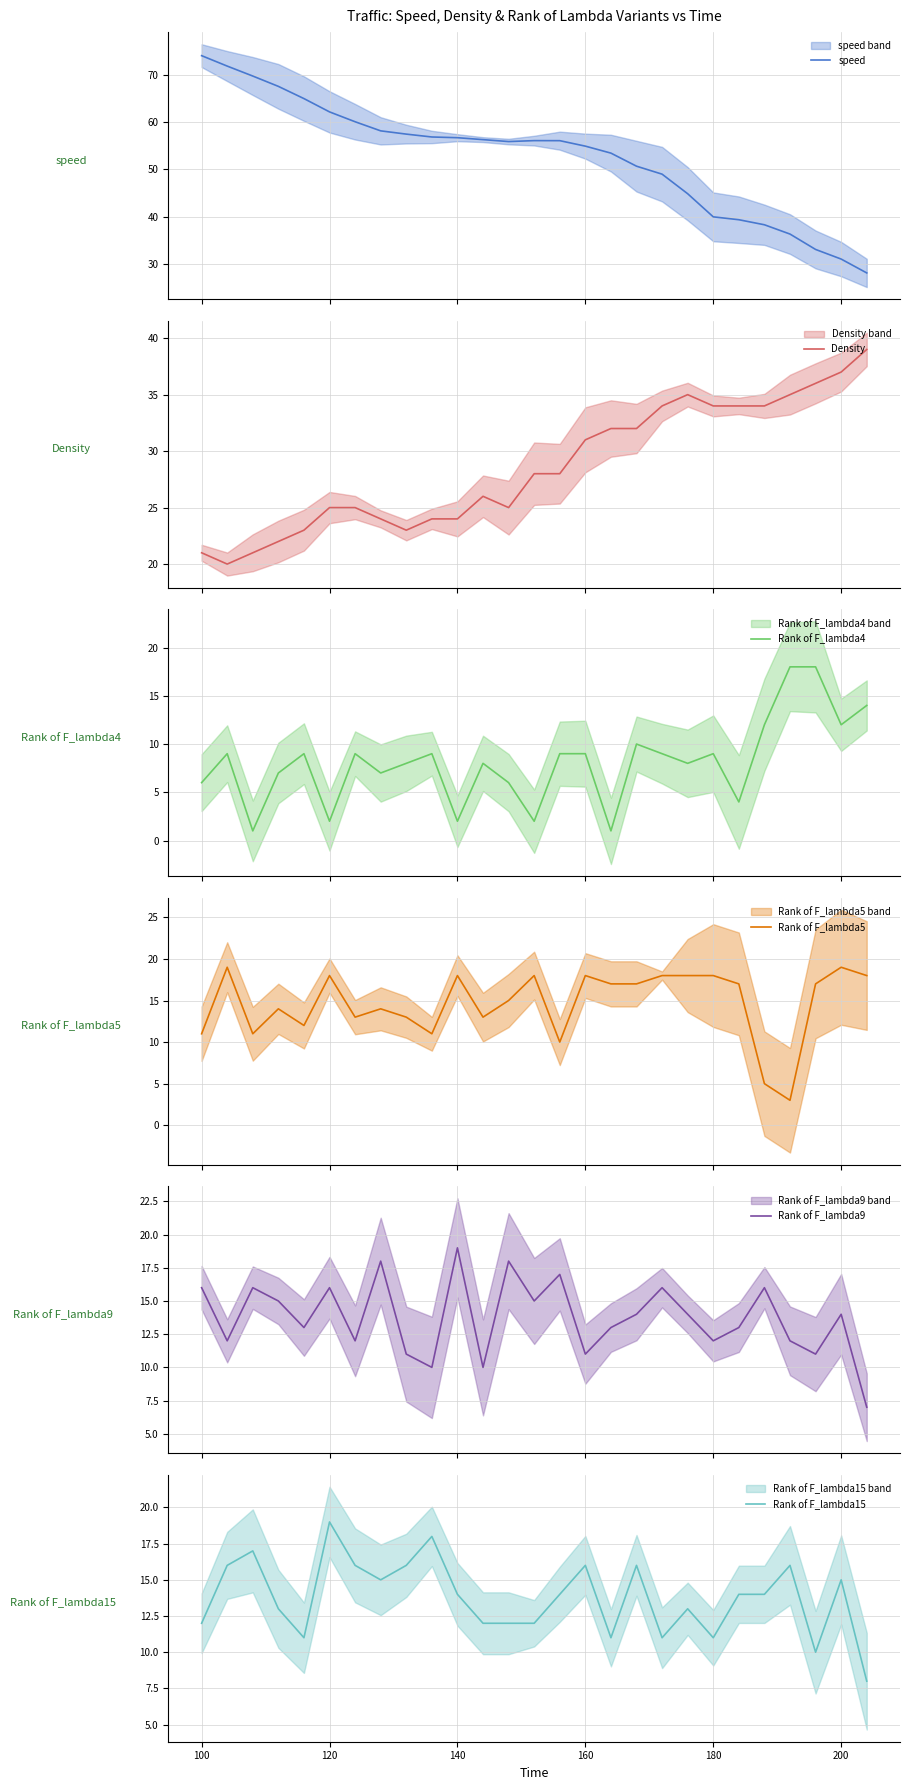

What is the highest value of the Rank of F_lambda15 series?

19